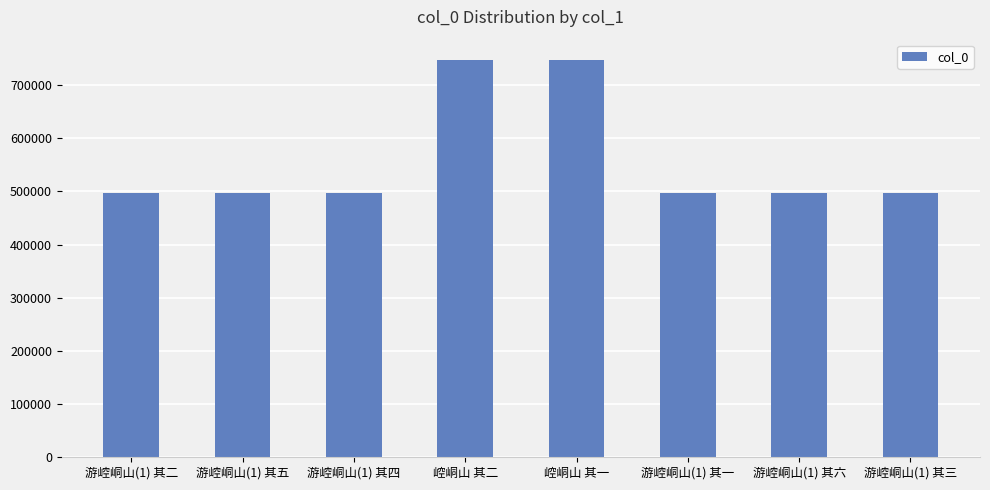

What is the difference between the maximum and minimum values?

250091